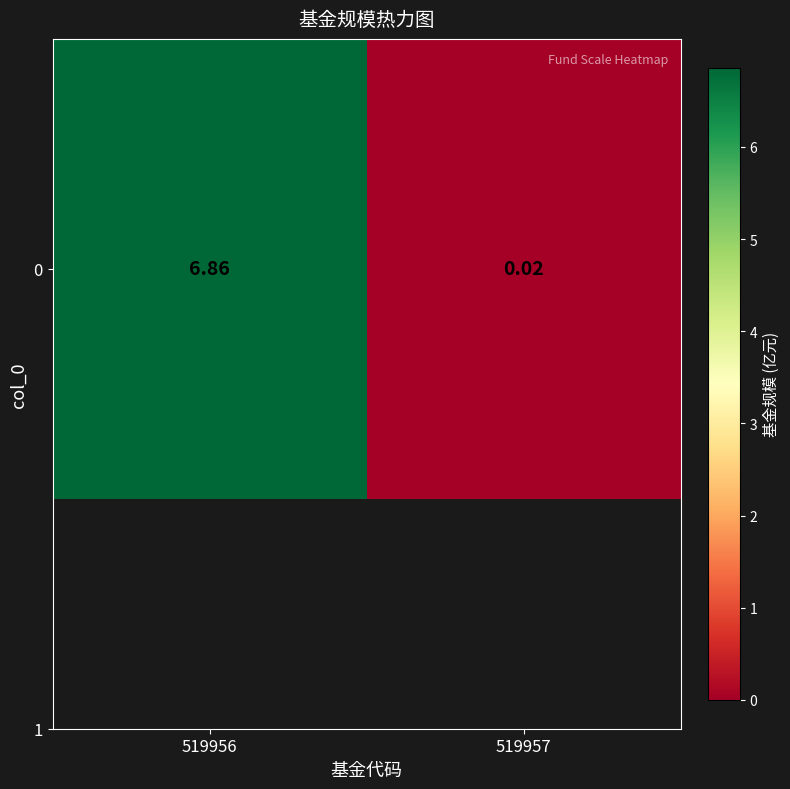

List the labels in order of value, smallest first.

519957, 519956